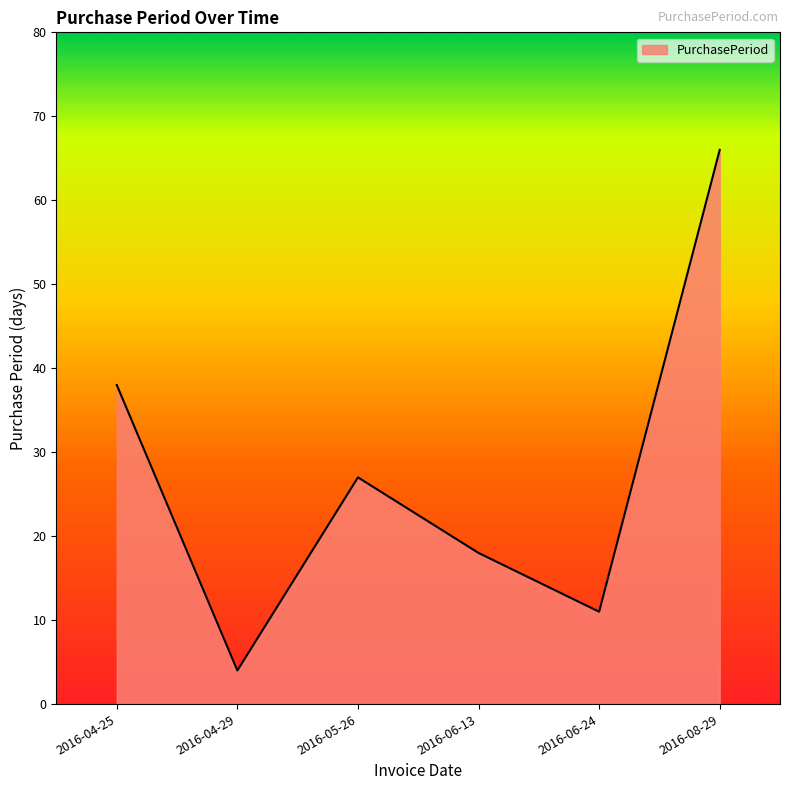

What is the difference between the second highest and minimum values?

34